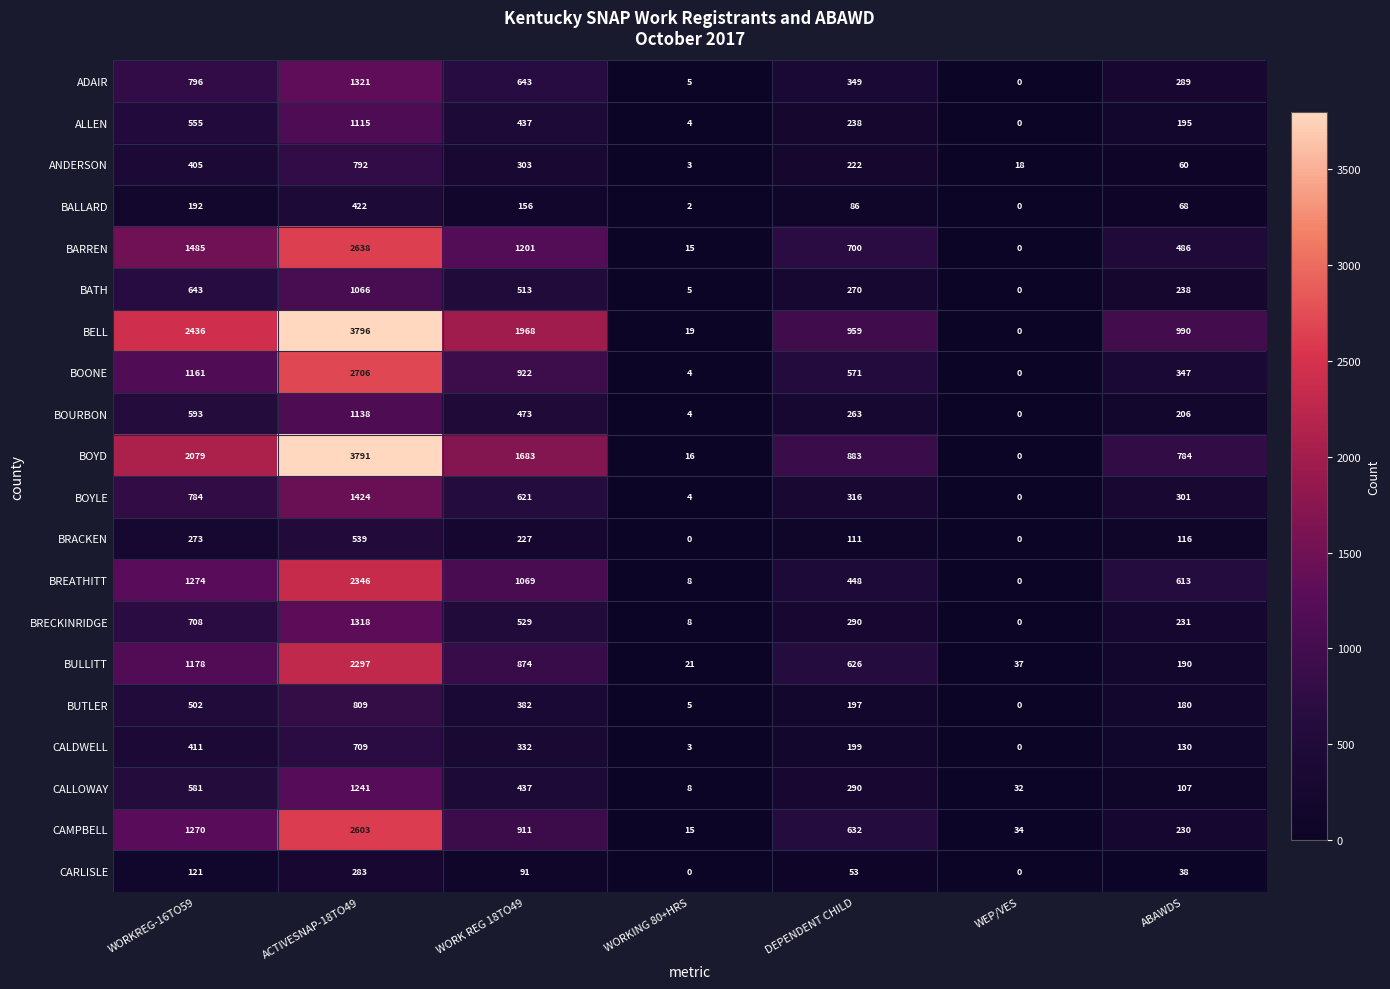

How many series are shown in this chart?

20